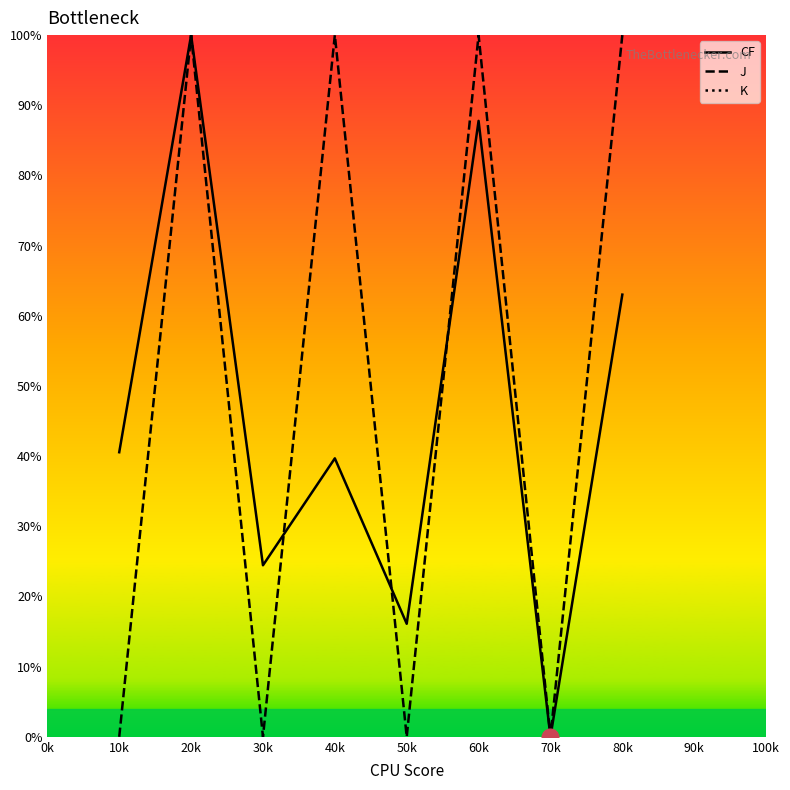

The value of CF at 10k is 40.6. True or false?

True